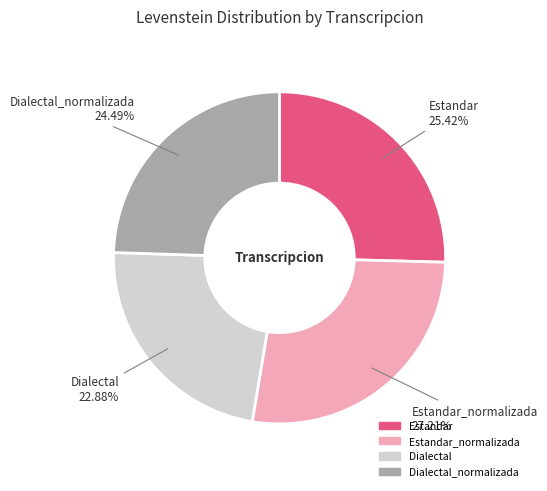

Is there a majority slice in this chart?

No